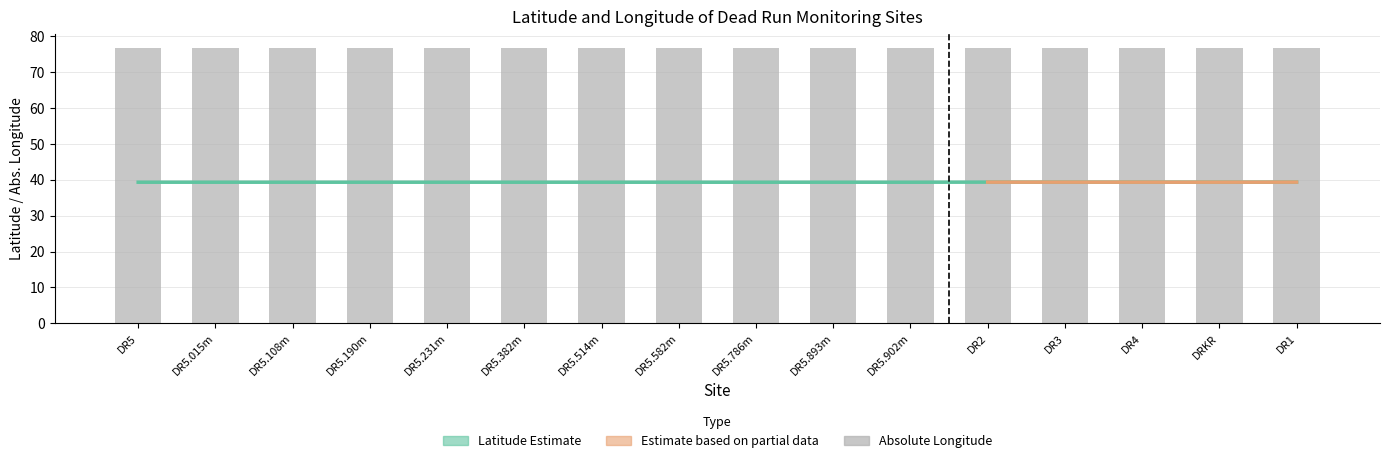

Which category has the lowest value in the lat series?

DR5.786m